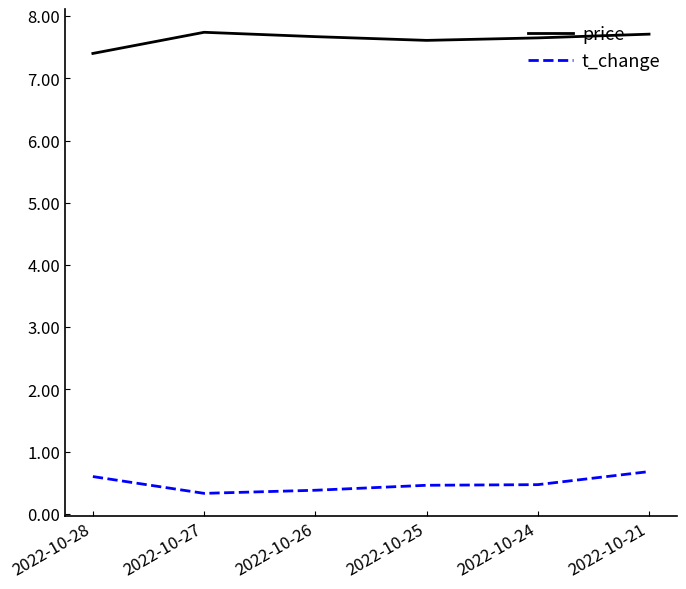

What is the average value of the t_change series?

0.5